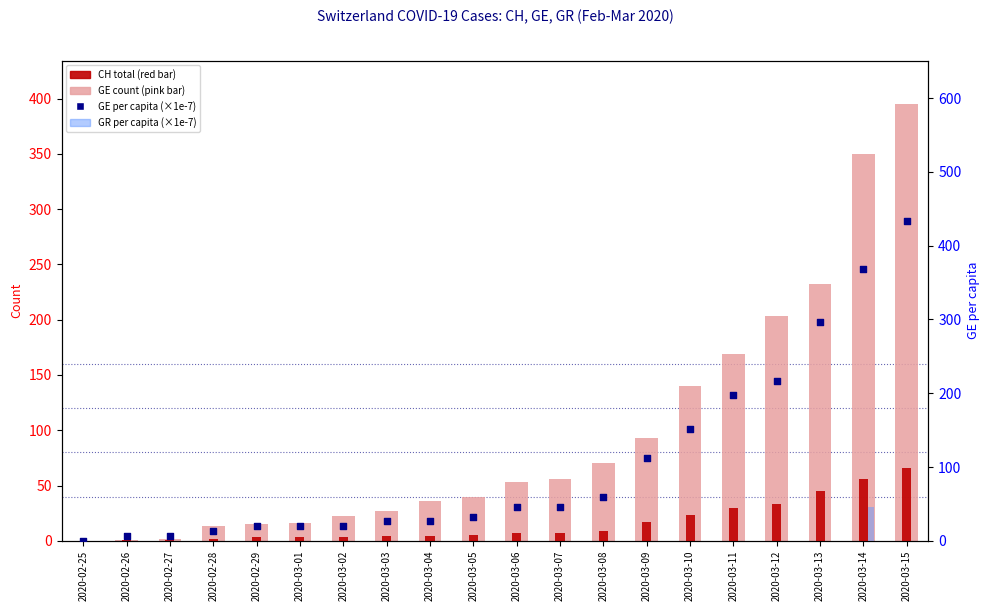

Is the value of GE_pc (×1e-7) at 2020-03-01 greater than the value of GR_pc (×1e-7) at 2020-03-09?

Yes